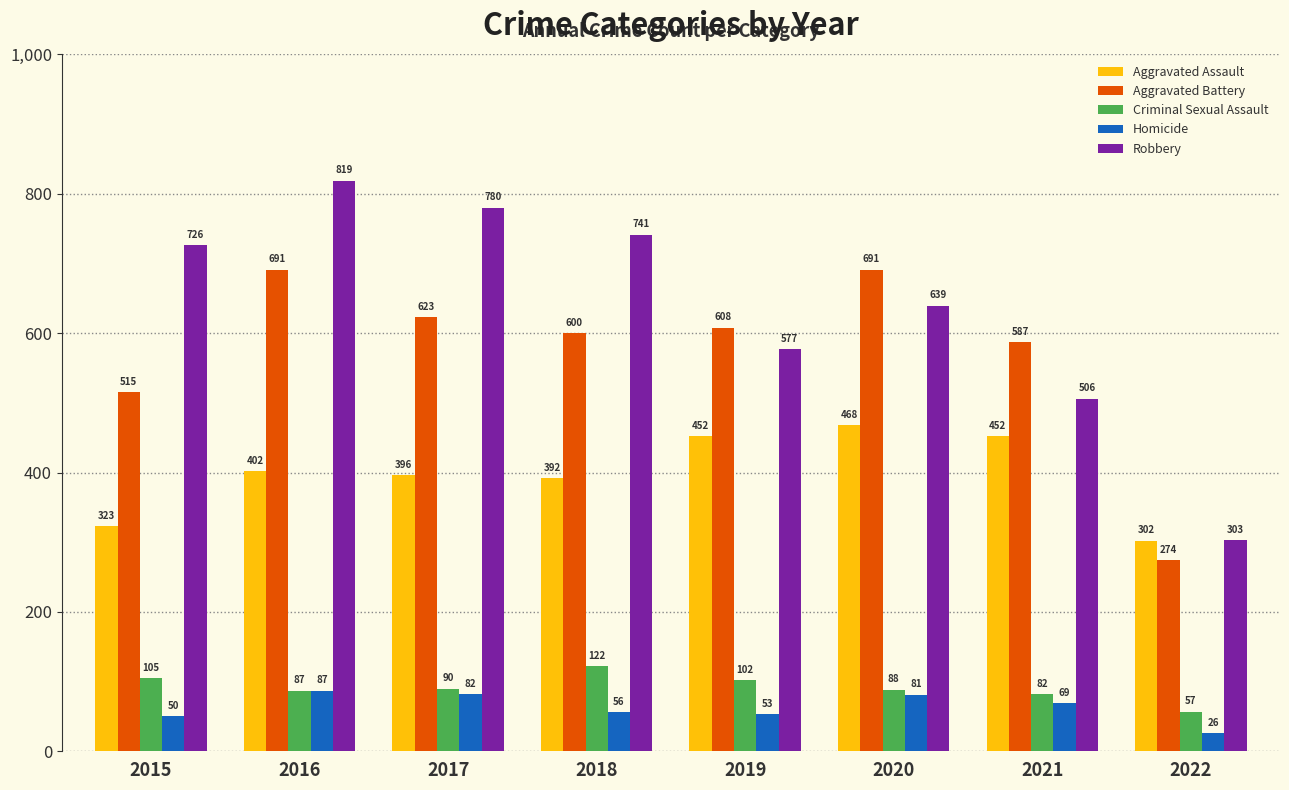

At which label does Aggravated Battery reach its minimum?

2022